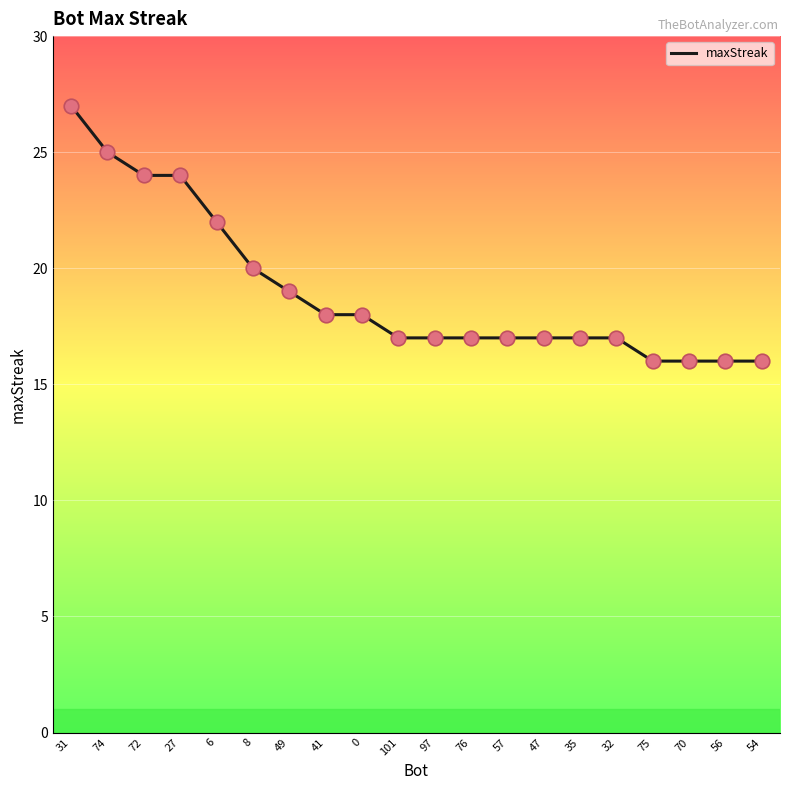

Approximately how many times larger is the value at 70 compared to 75?

1.0